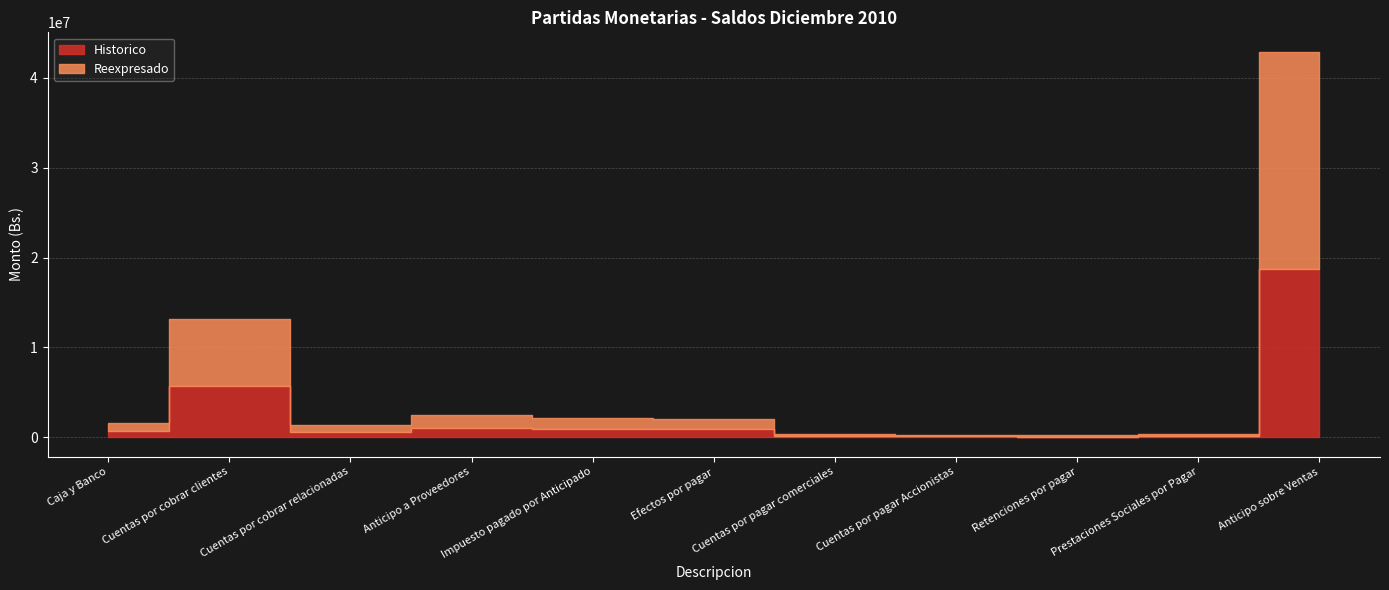

Between Caja y Banco and Cuentas por cobrar relacionadas, which series saw the biggest shift?

Reexpresado